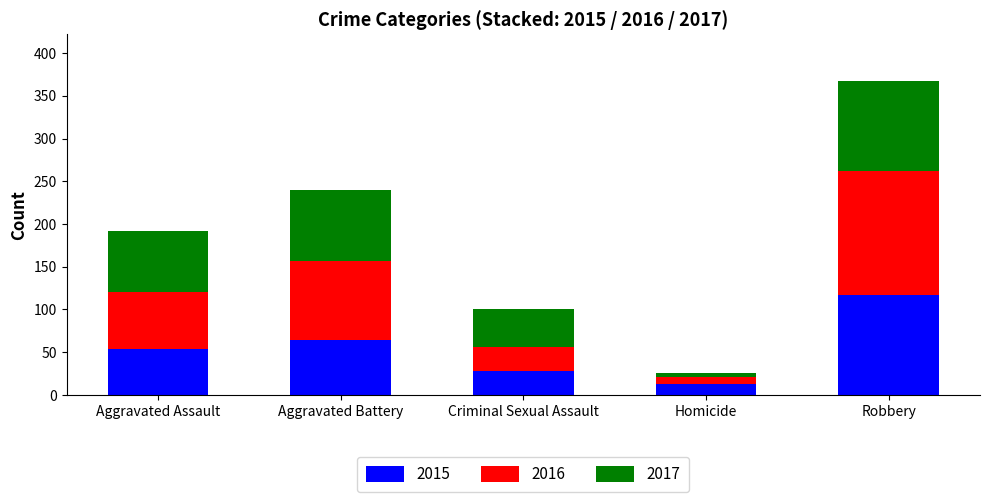

Which category has the highest value in the 2015 series?

Robbery